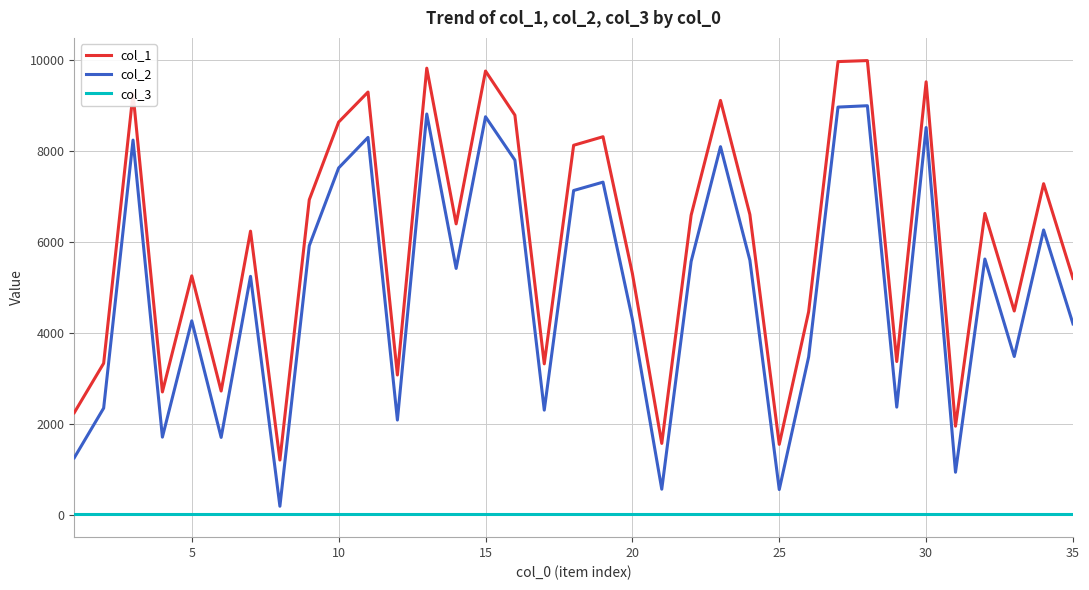

Rank the series by their maximum value, from highest to lowest.

col_1, col_2, col_3